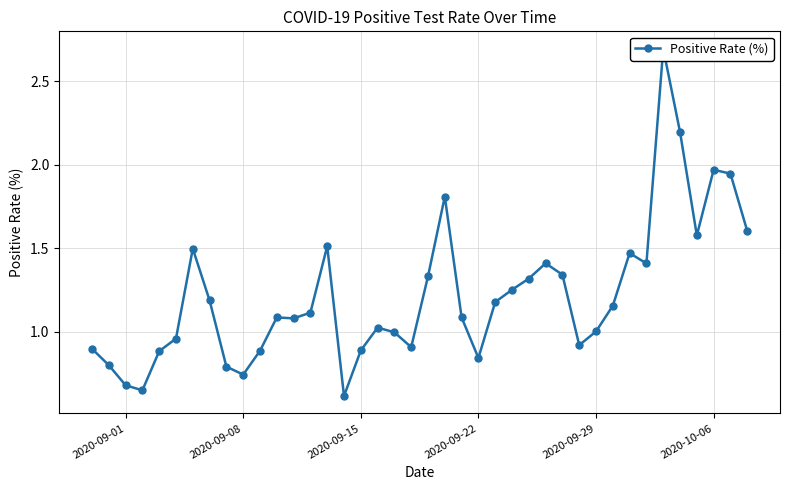

How many values are below 1?

15